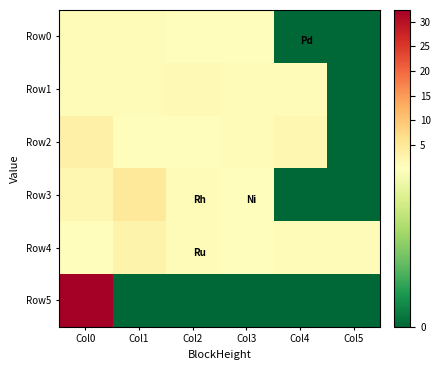

Reading left to right, transcribe all the data shown in this chart.

Row0: Col0=1.1	Col1=1.0	Col2=0.6	Col3=0.5	Col4=0.0	Col5=0.0
Row1: Col0=1.0	Col1=1.0	Col2=1.3	Col3=1.1	Col4=1.0	Col5=0.0
Row2: Col0=3.3	Col1=0.5	Col2=0.8	Col3=1.0	Col4=1.8	Col5=0.0
Row3: Col0=2.0	Col1=5.0	Col2=1.1	Col3=0.5	Col4=0.0	Col5=0.0
Row4: Col0=0.5	Col1=2.5	Col2=1.2	Col3=0.5	Col4=1.1	Col5=1.0
Row5: Col0=32.4	Col1=0.0	Col2=0.0	Col3=0.0	Col4=0.0	Col5=0.0